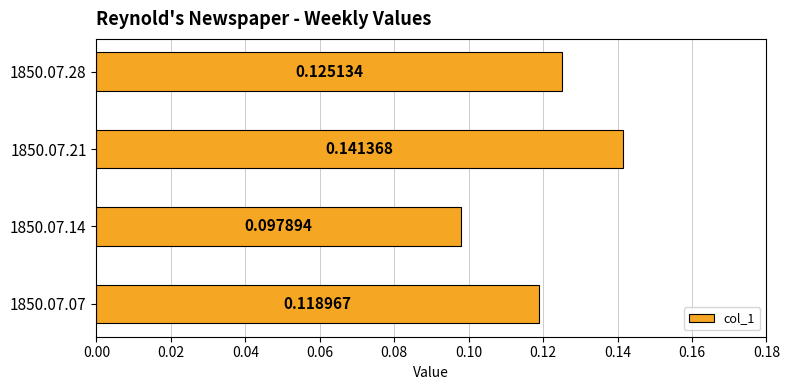

Which has a higher value, 1850.07.14 or 1850.07.21?

1850.07.21